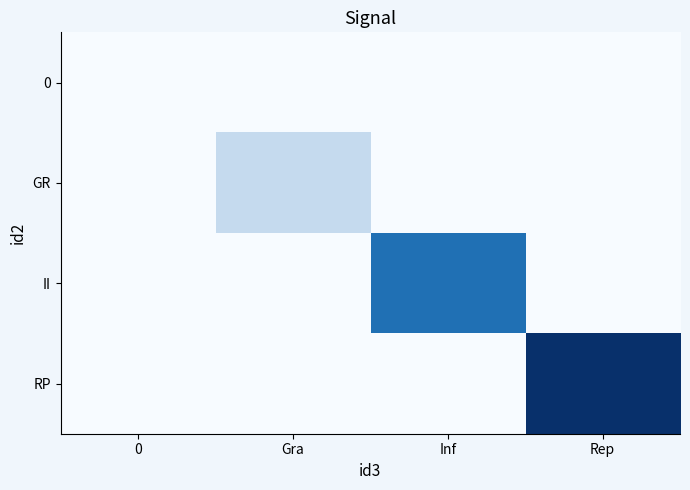

Reading right to left, extract all data points from this chart.

0: Rep=0	Inf=0	Gra=0	0=0
GR: Rep=0	Inf=0	Gra=1	0=0
II: Rep=0	Inf=3	Gra=0	0=0
RP: Rep=4	Inf=0	Gra=0	0=0